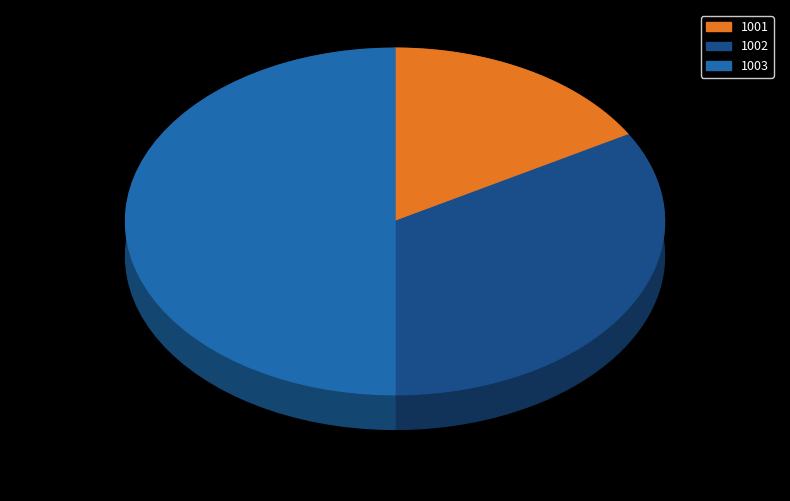

What percentage is the 1001 slice, to the nearest percent?

17%